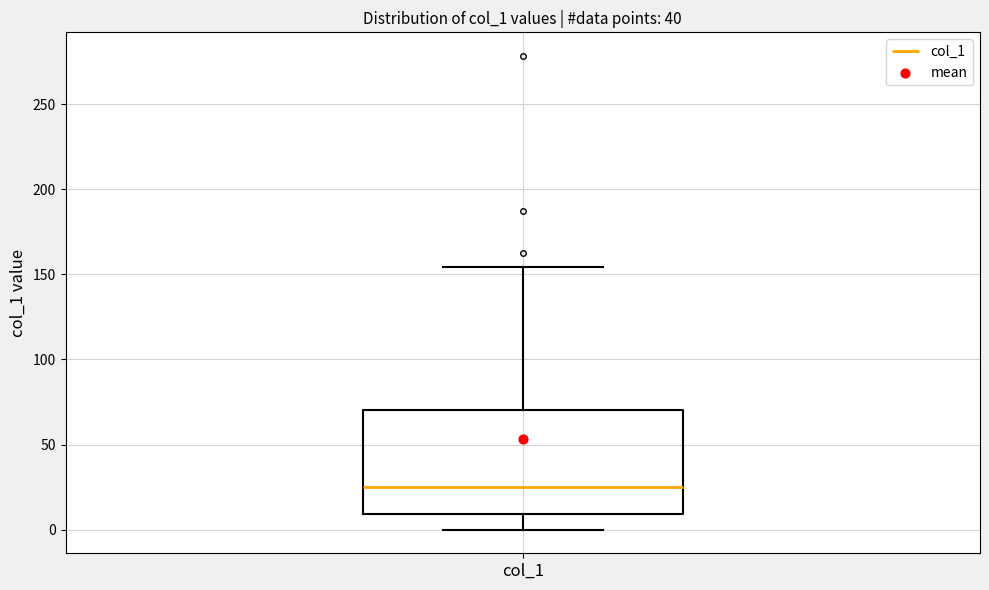

Transcribe this box plot: give where the median line is, the range the box spans, and where the two whiskers end, as read against the y-axis. The values are not printed on the chart, so give them approximately, as read against the axis.

median 25, box 10 to 70, whiskers 0 to 155